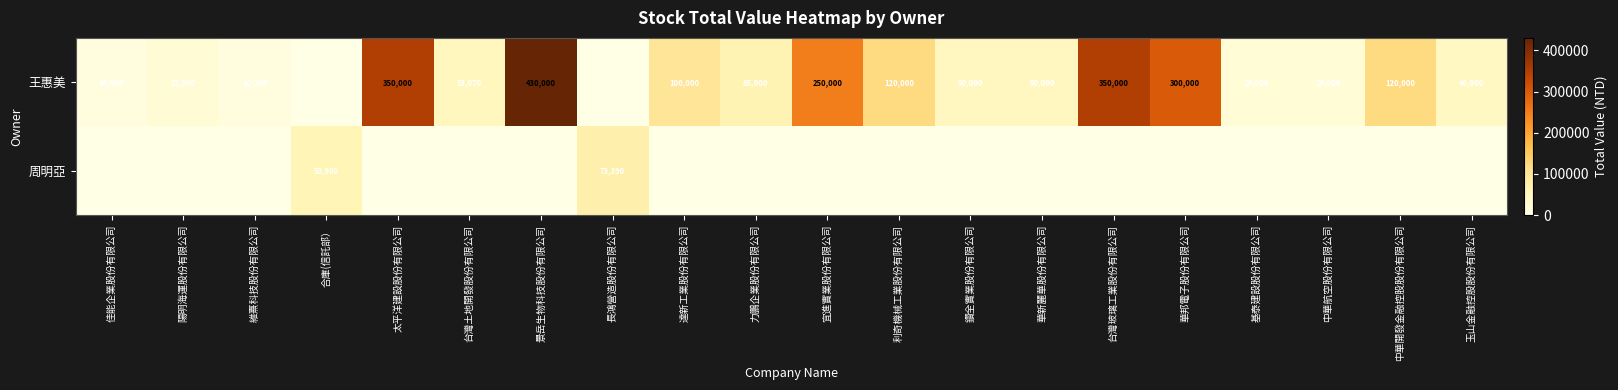

True or false: 王惠美 has a value of 57244 at 中華開發金融控股股份有限公司.

False